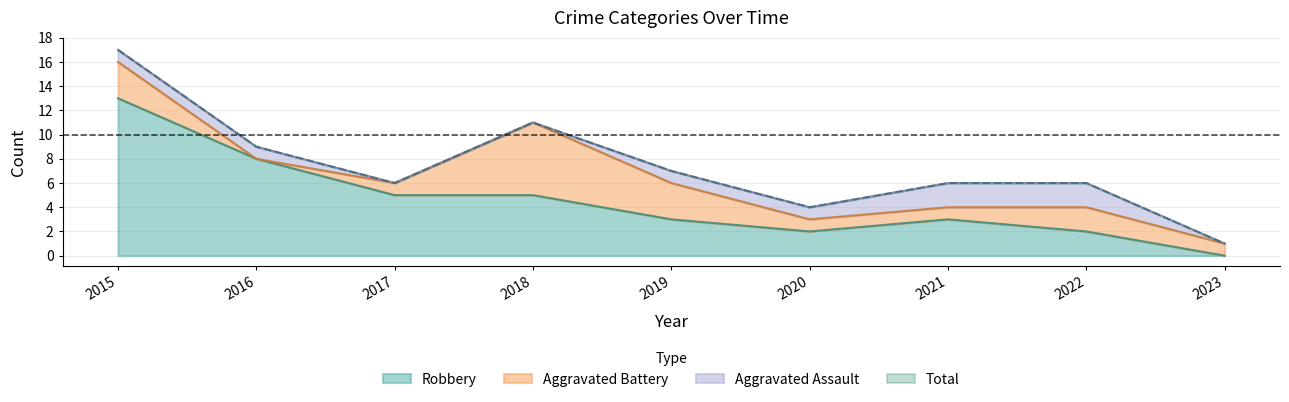

What is the value of the Robbery point at the 8th from the left?

2